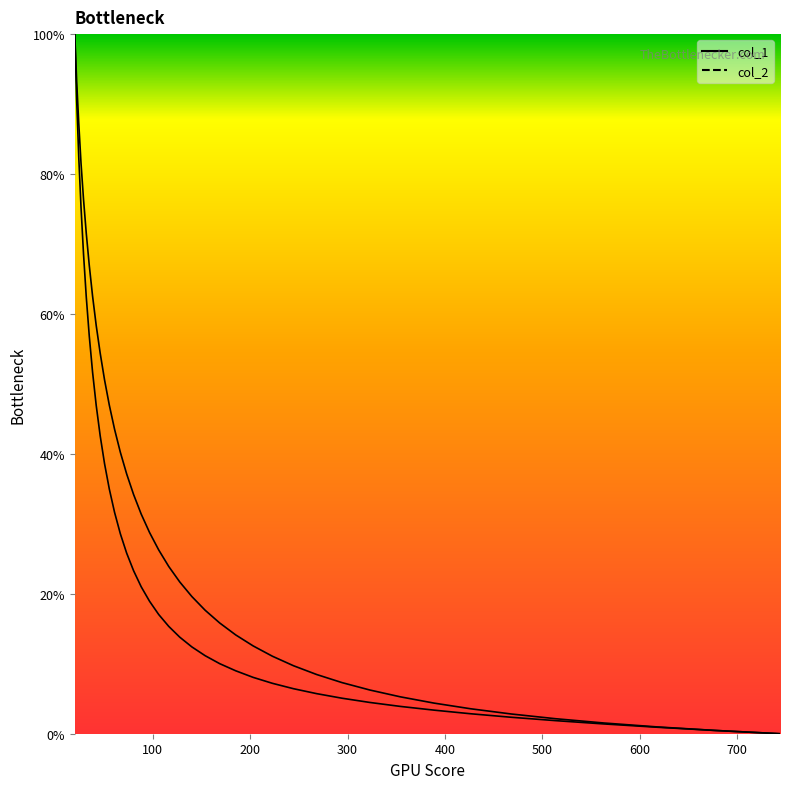

What is the sum of the col_1 values at 12 and 13?

60.2